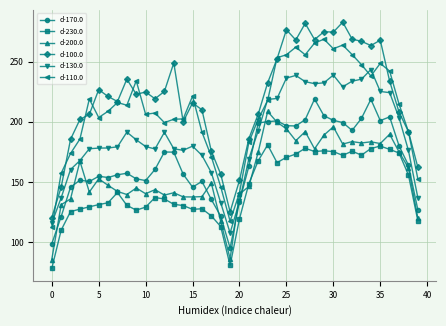

True or false: d-230.0 and d-170.0 cross at least once.

False